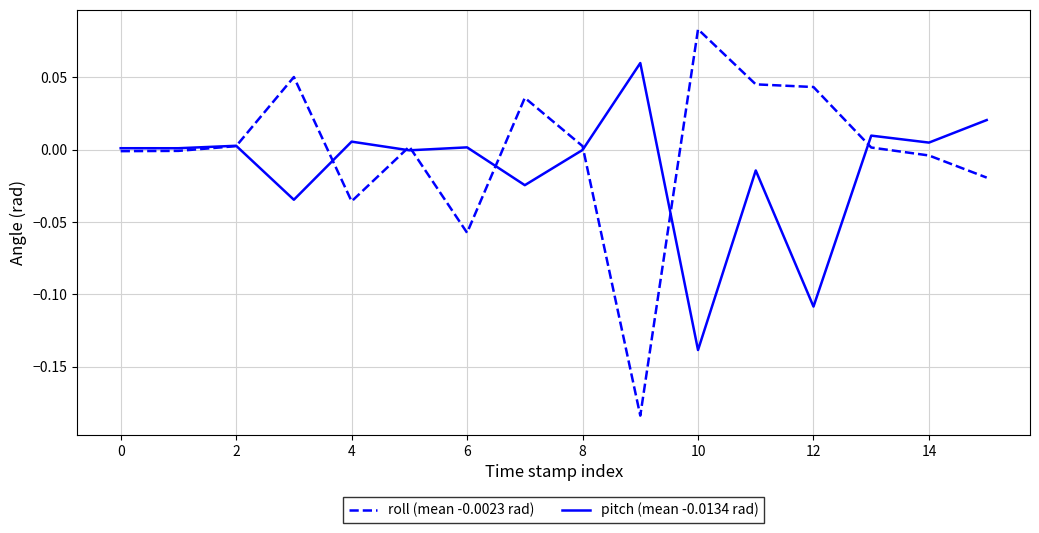

Which series has the widest spread of values?

roll (mean -0.0023 rad)